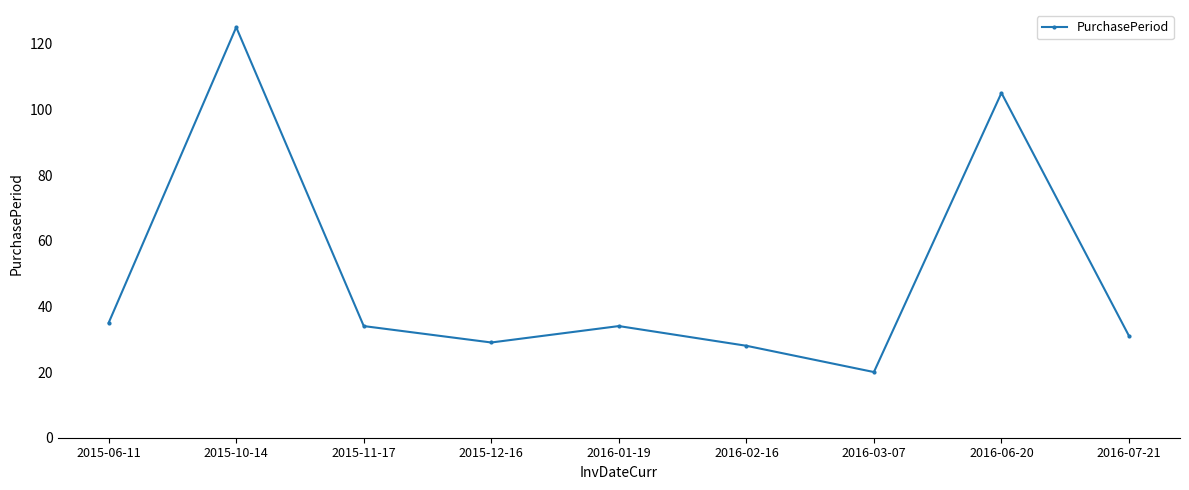

What is the greatest value displayed?

125